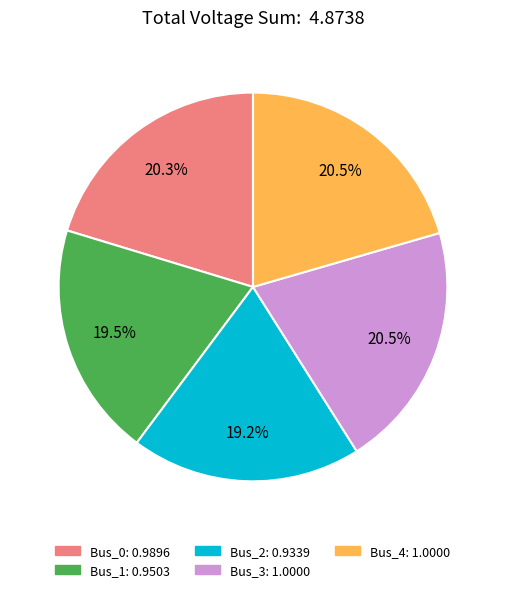

Is there any slice that represents more than half of the pie?

No